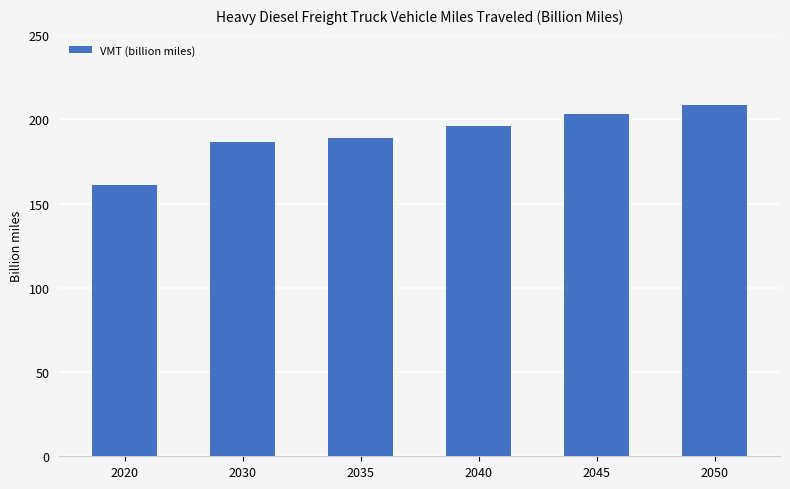

How many bars are there in total?

6